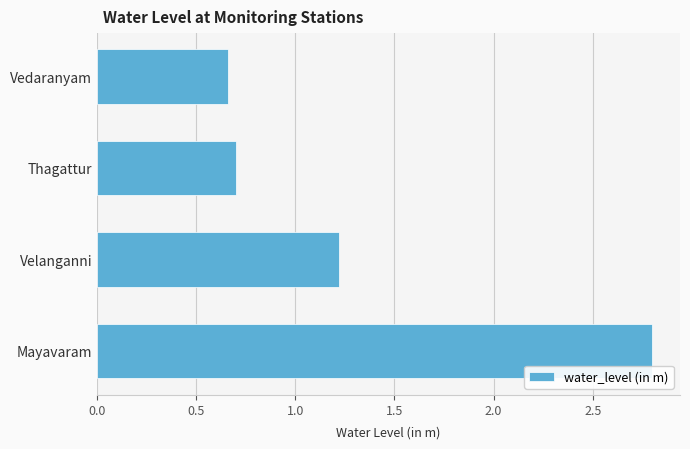

Which has a higher value, Vedaranyam or Mayavaram?

Mayavaram